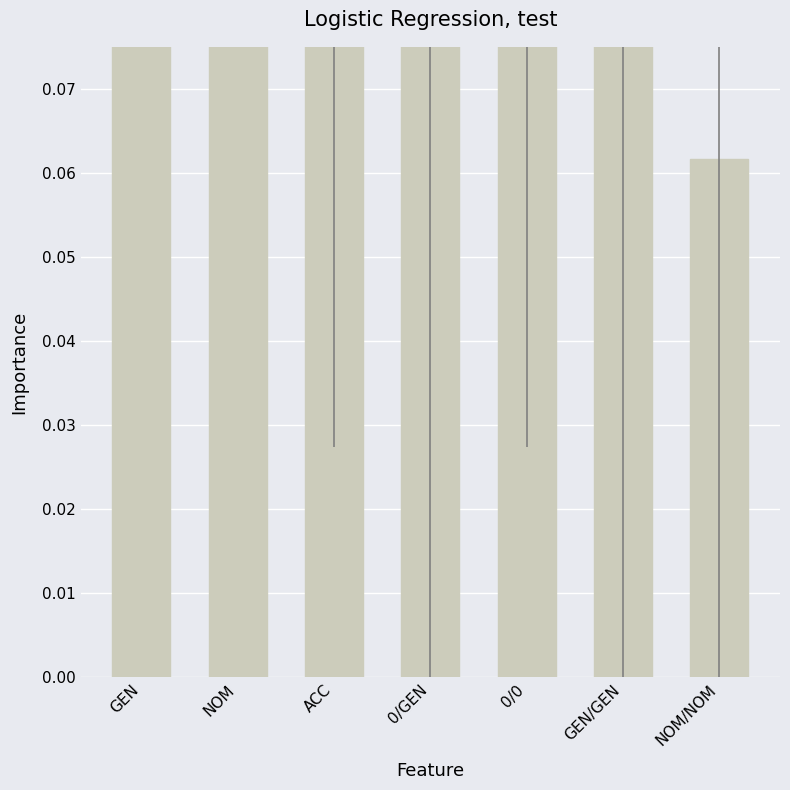

What is the label of the 3rd bar from the left?

ACC